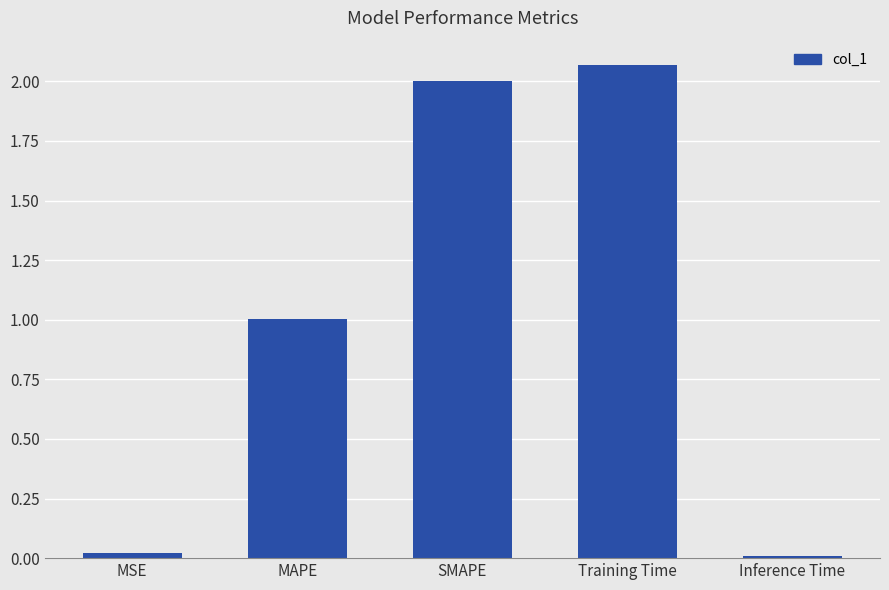

Where does the data first go above 1?

MAPE